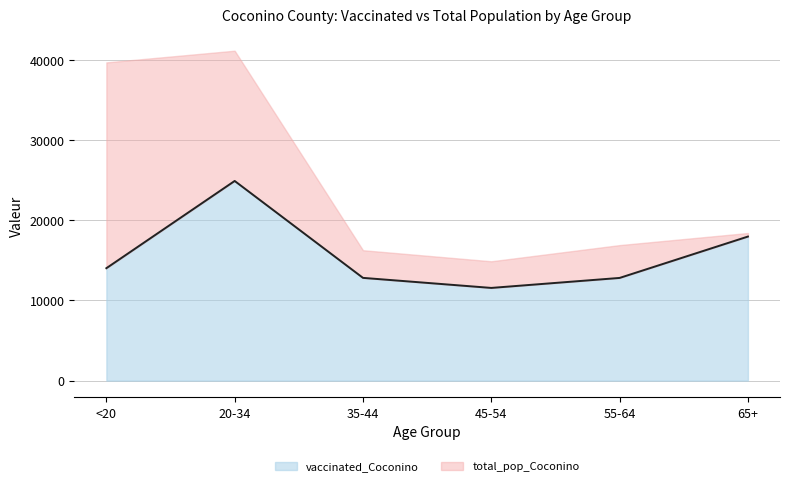

Which label corresponds to the smallest value in the chart?

45-54